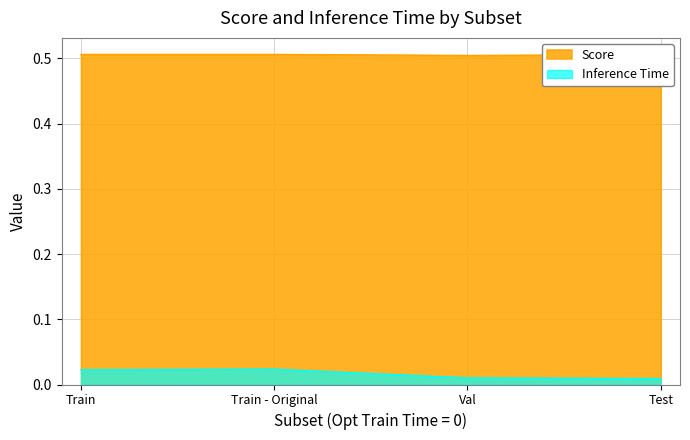

At which category does Score reach its first local valley?

Val